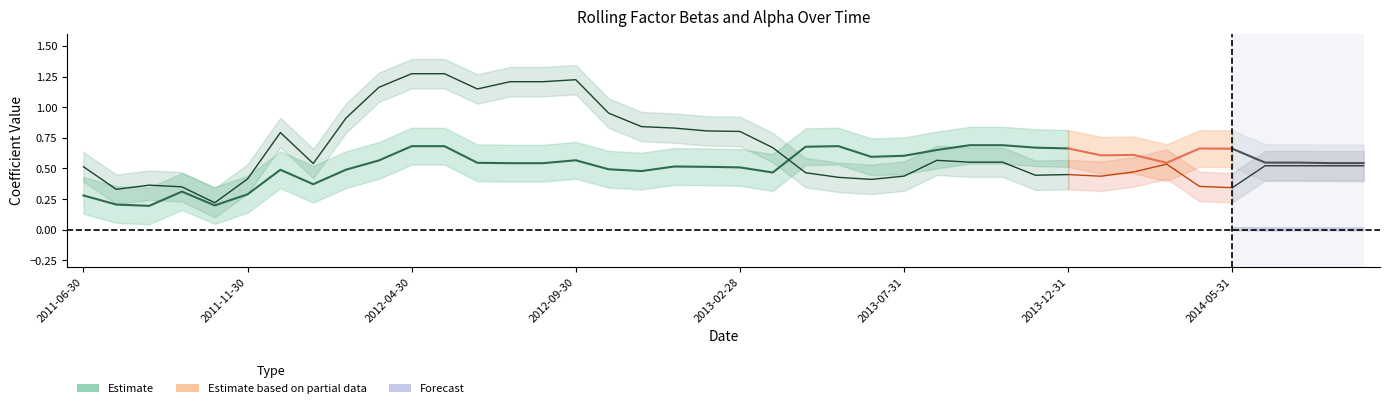

What is the sum of all beta_IML (estimate) values?

22.1